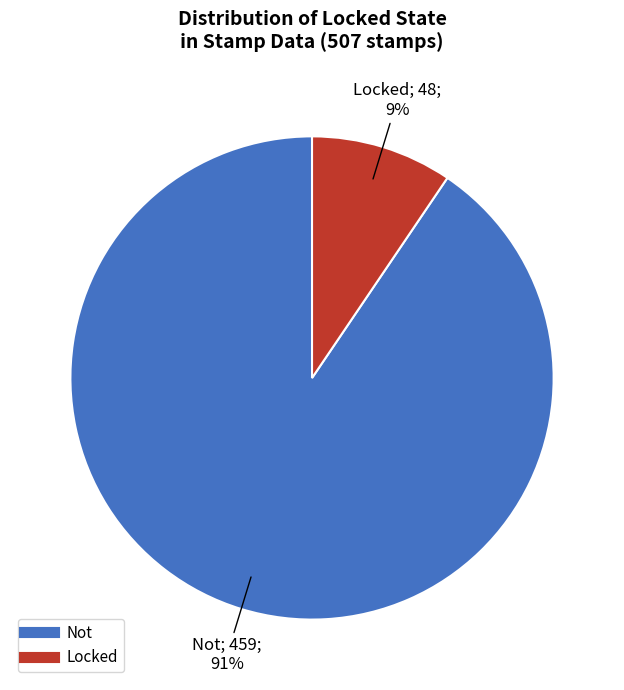

The Not slice represents 78% of the pie. True or false?

False